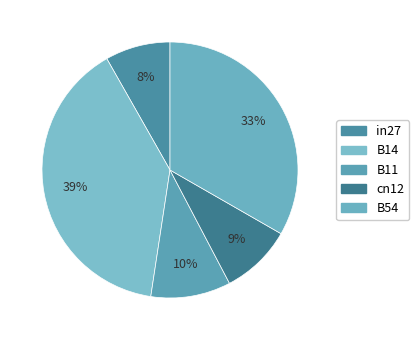

How much of the chart is everything except B14?

60.6%